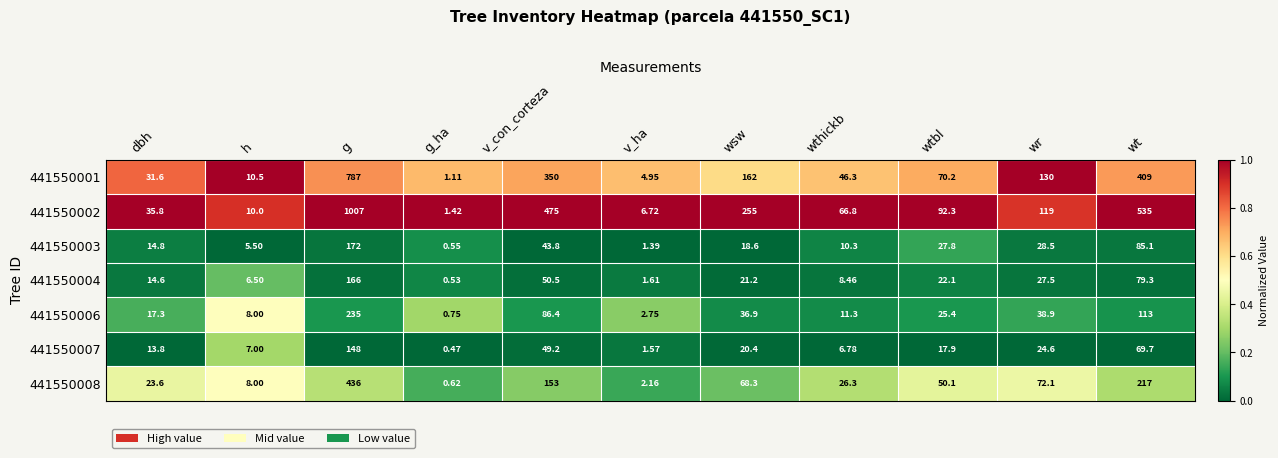

What is the total value across all series at v_con_corteza?

1207.9